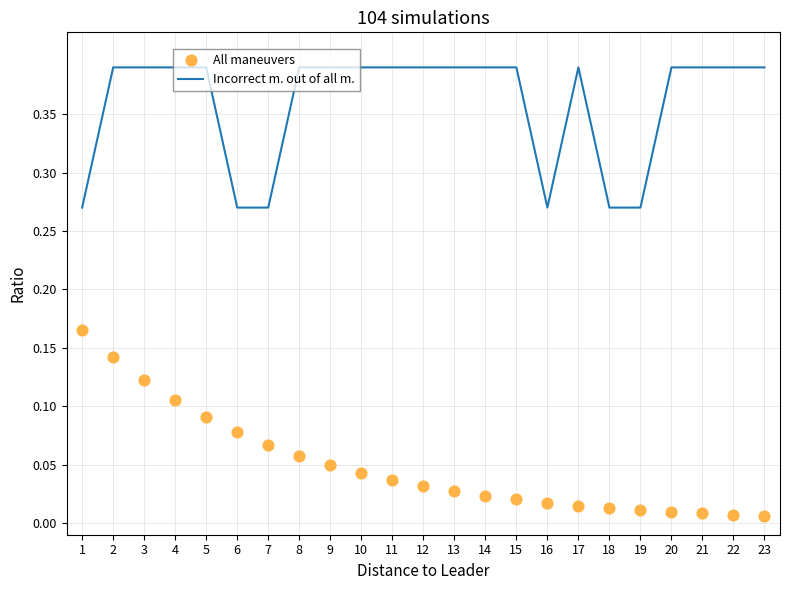

Which series has the widest spread of Y values?

All maneuvers